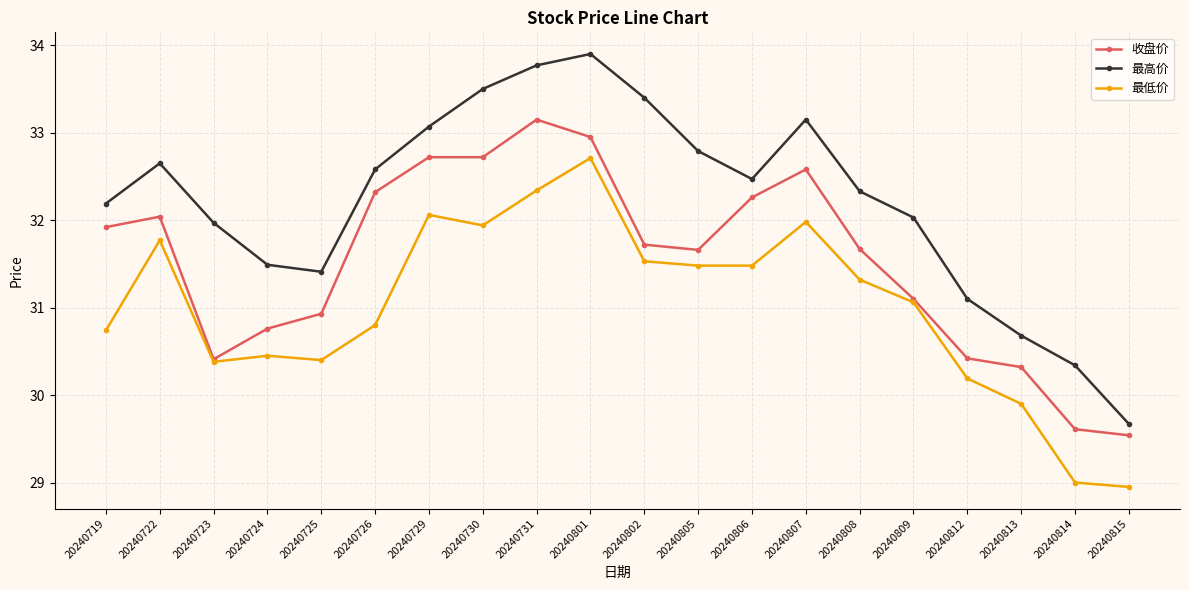

Where is 最高价 nearest to the value 31?

20240812